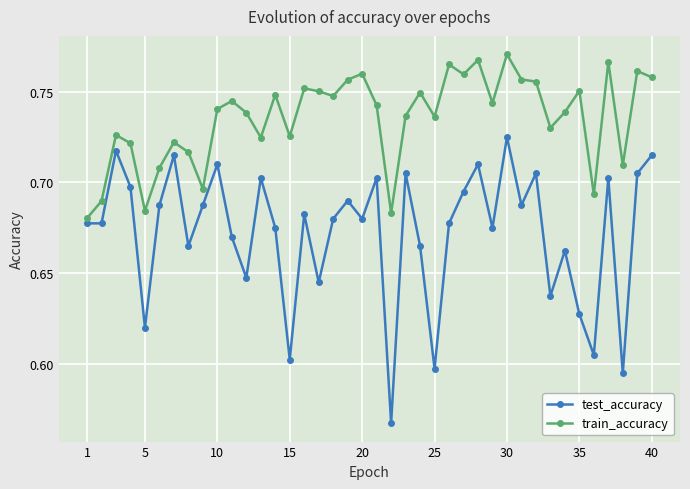

Rank the series by their average value, from highest to lowest.

train_accuracy, test_accuracy